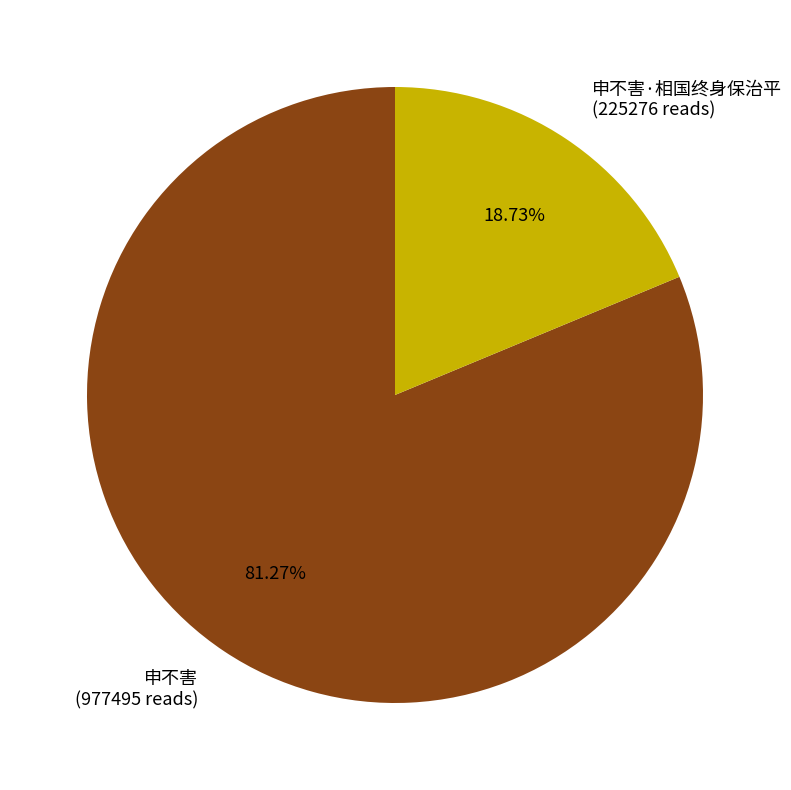

Between 申不害·相国终身保治平 (225276 reads) and 申不害 (977495 reads), which is larger?

申不害 (977495 reads)